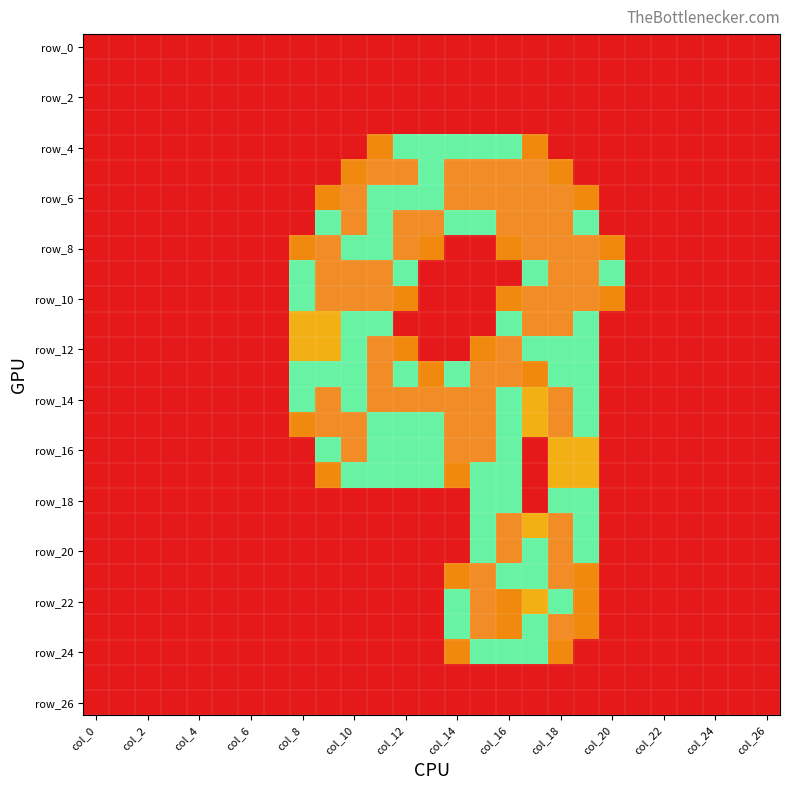

At which category is the sum across all series the highest?

col_18